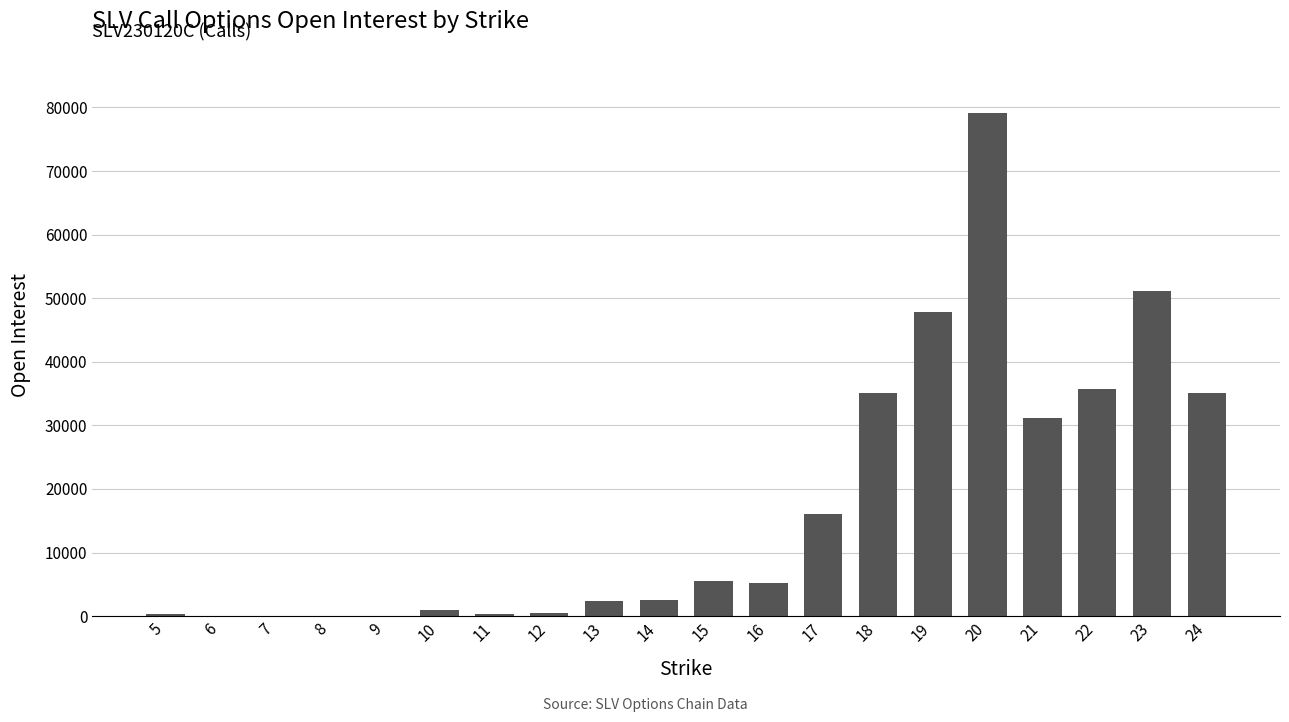

The value at 19 is 47807. True or false?

True